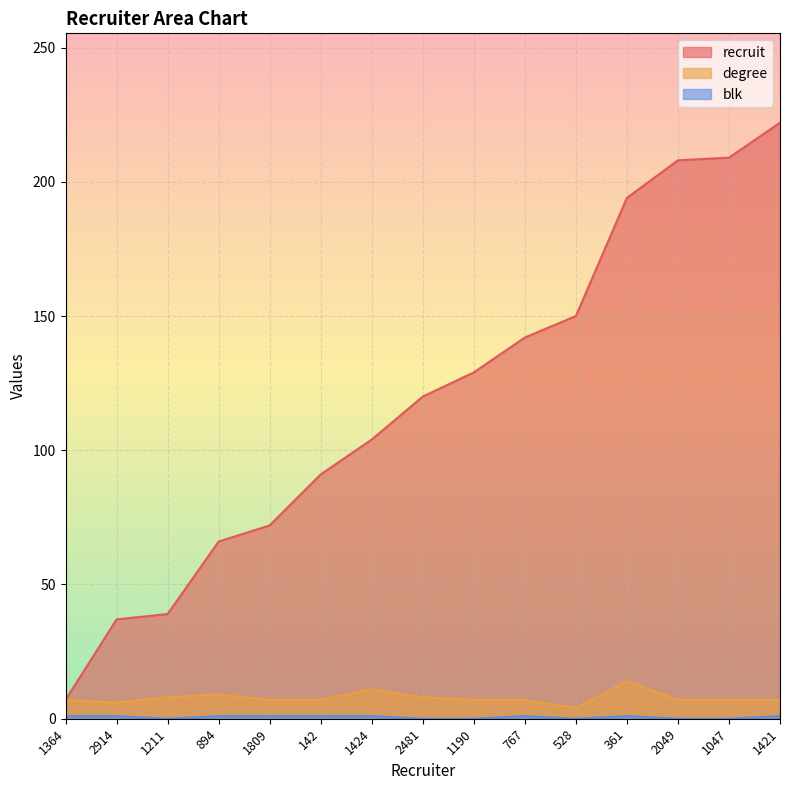

What are all the series names shown in the legend?

recruit, degree, blk